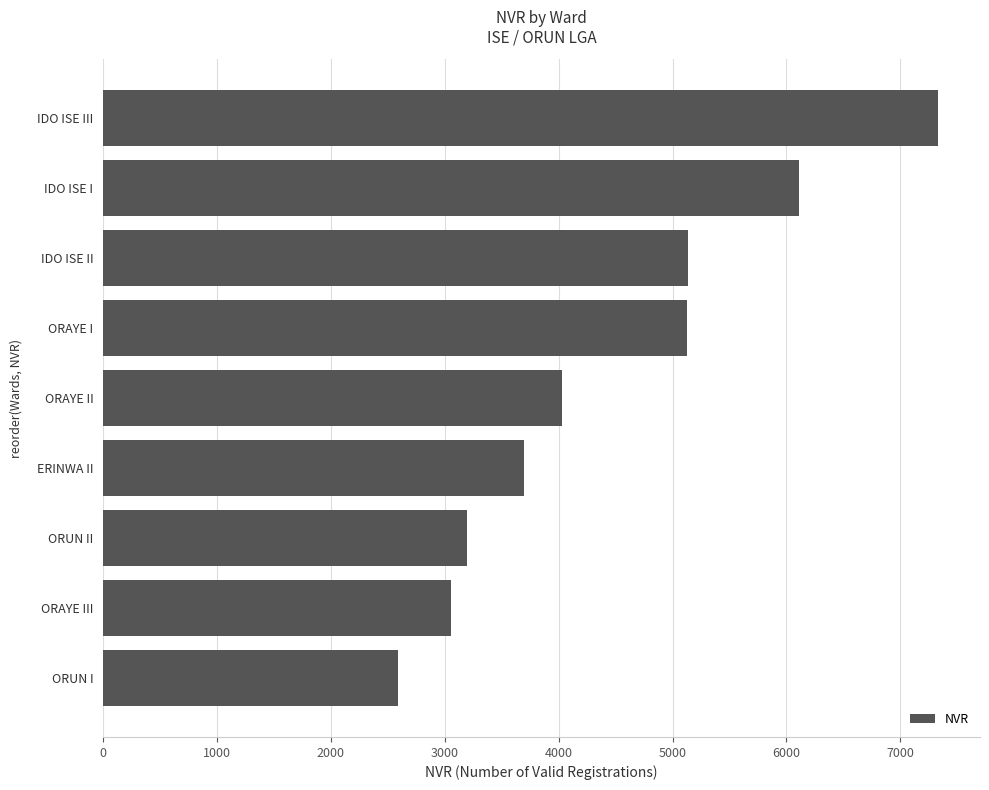

What is the change in value from ORAYE II to ORAYE III?

-972